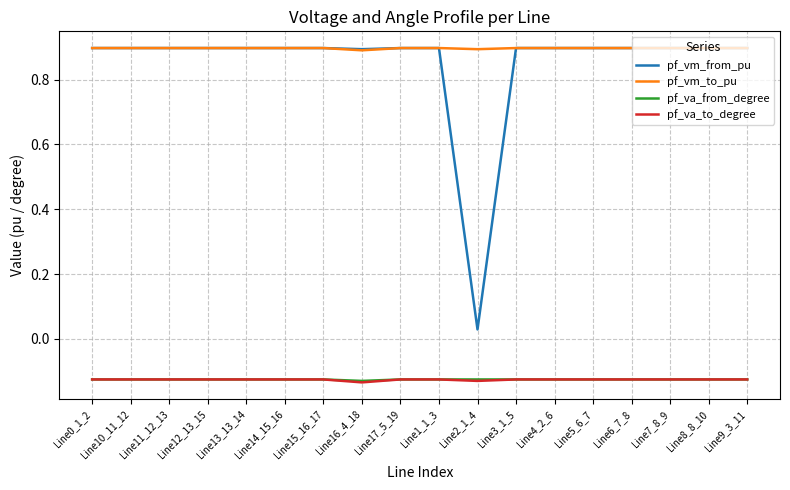

What position from the left is Line3_1_5?

12